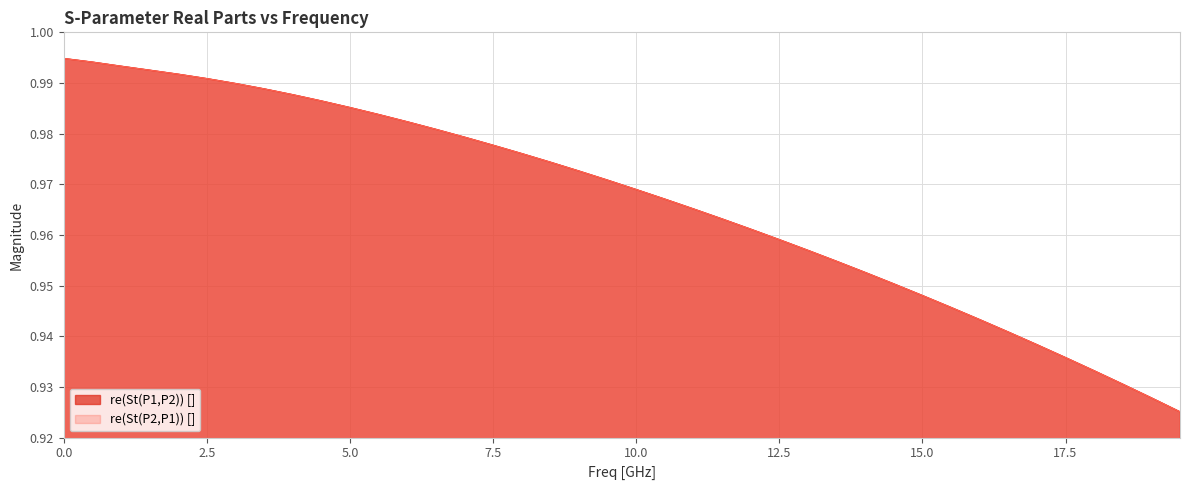

Between 4.5 and 19.5, which is larger?

4.5